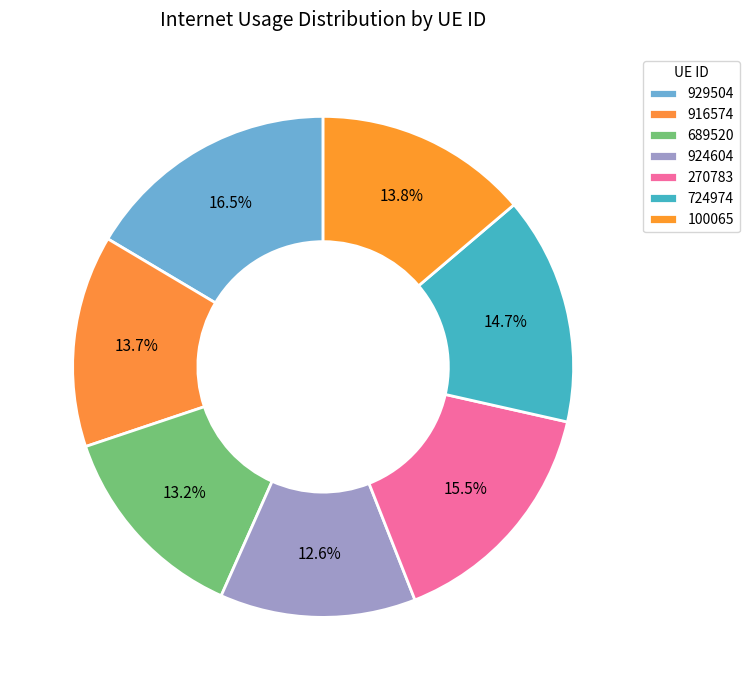

Count the number of slices in the pie.

7